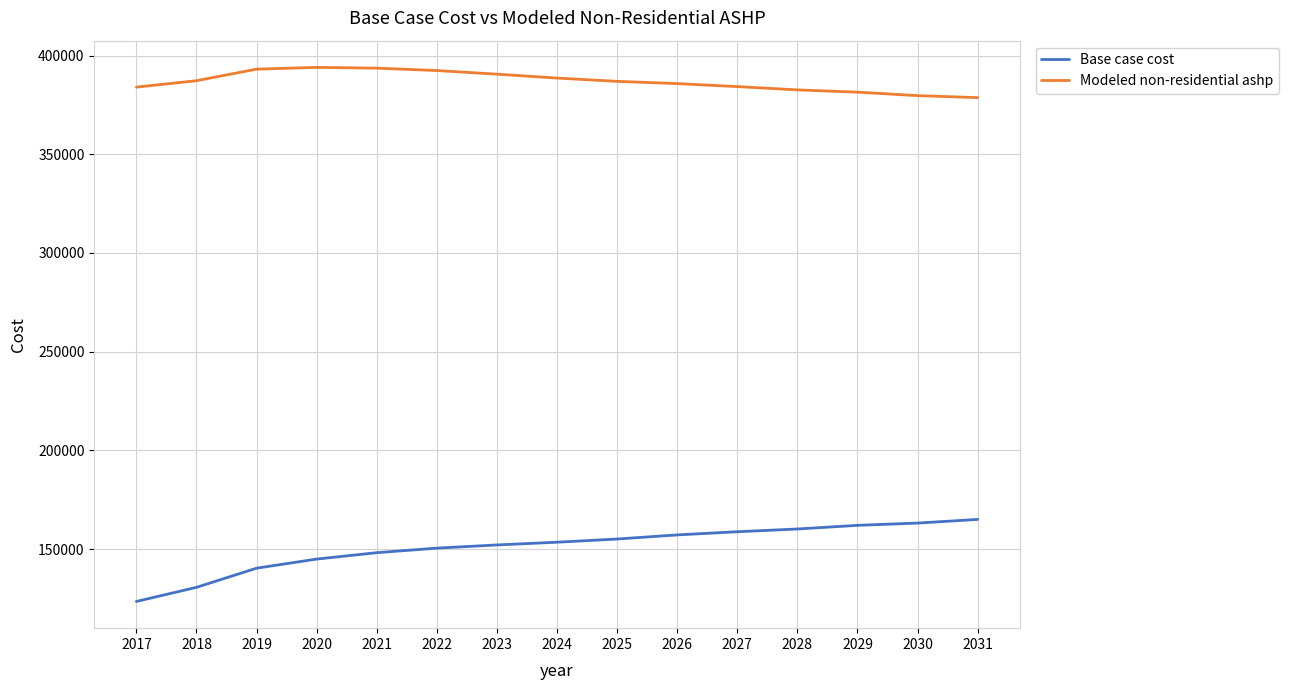

What value does the Modeled non-residential ashp series have at 2021?

393631.4